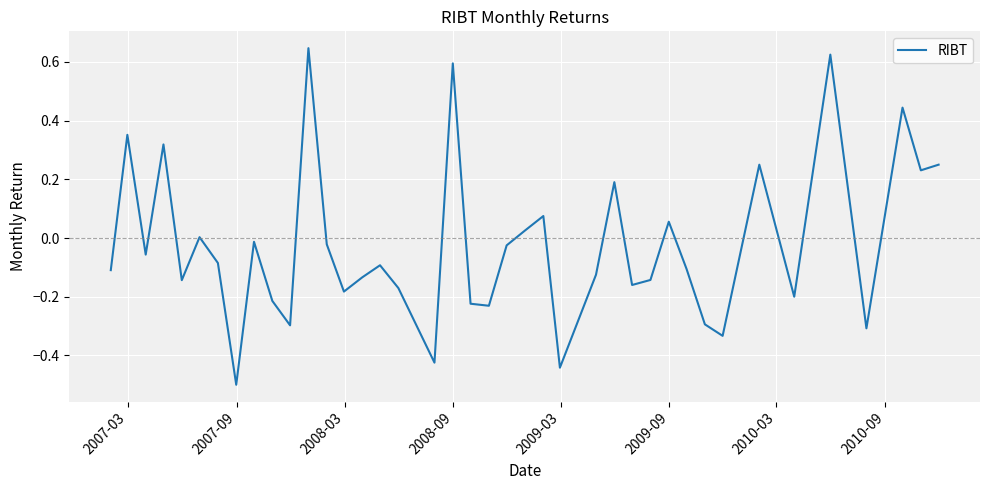

What is the difference between the maximum and minimum values?

1.1